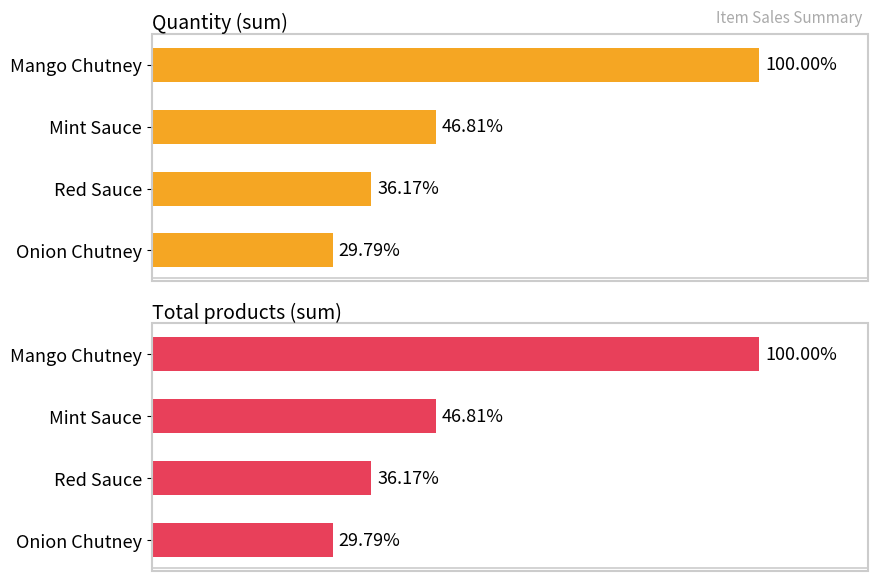

How many data points in Total products (sum) are above 176?

1